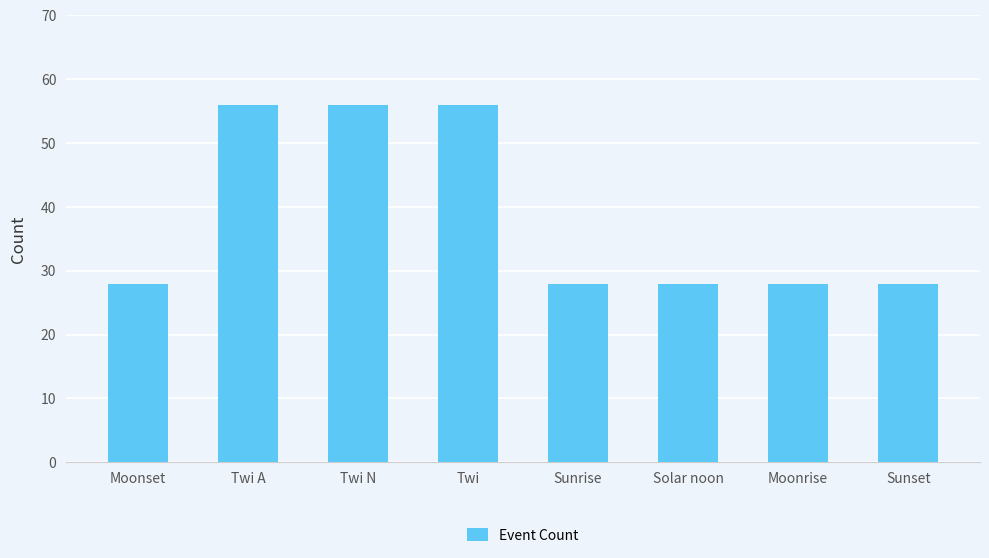

What value does the data have at Sunrise?

28